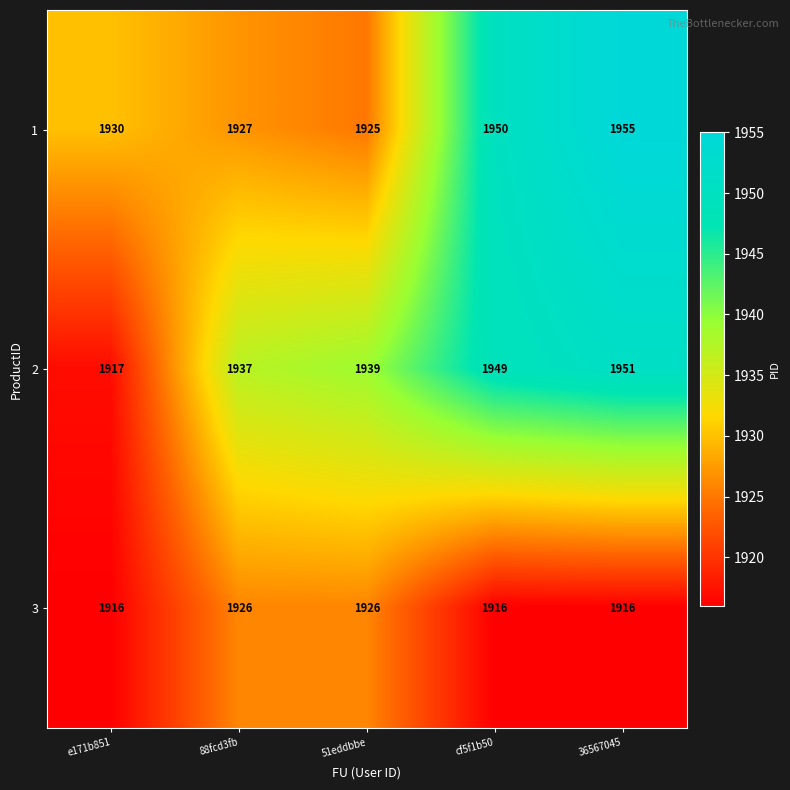

How many values in the 2 series are below 1939?

2